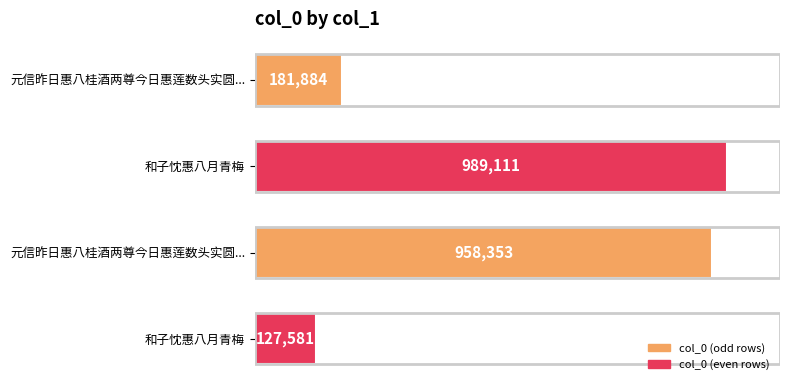

What is the difference between the maximum and minimum values?

861530